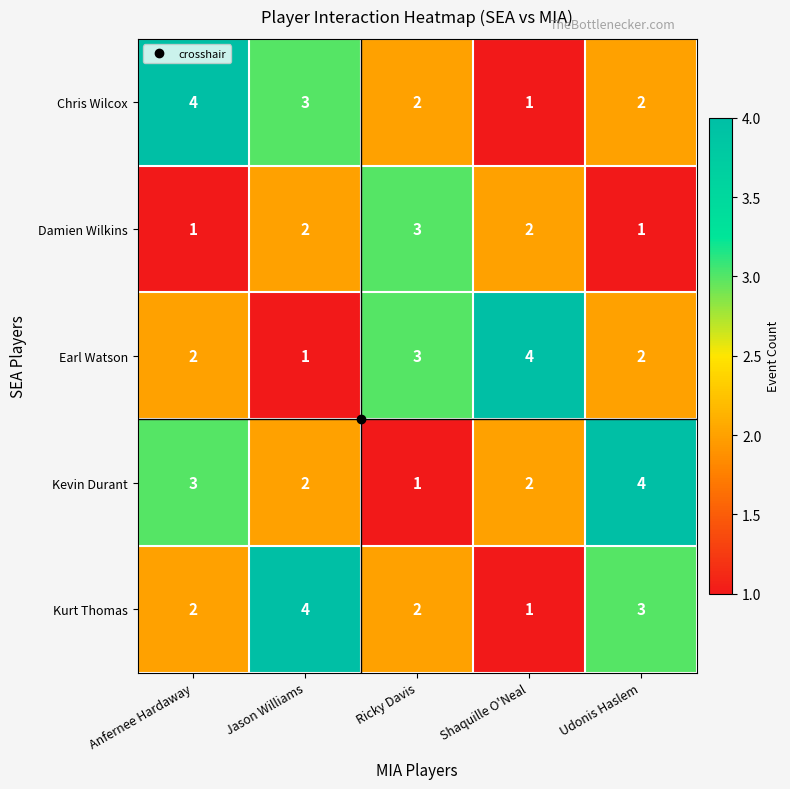

The value of Kurt Thomas at Jason Williams is 4. True or false?

True